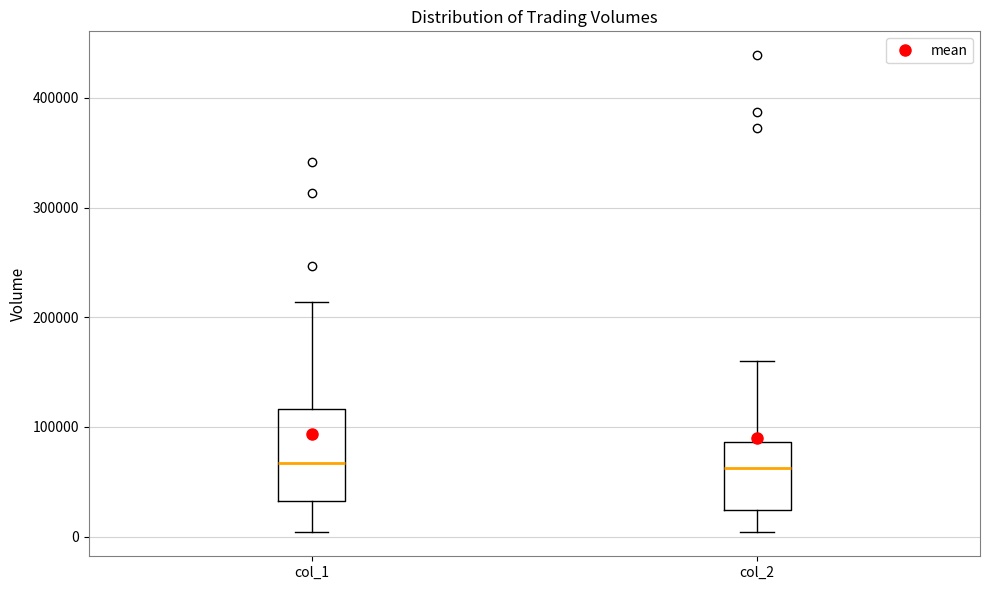

Comparing the boxes themselves (not the whiskers), which one is the tallest?

col_1